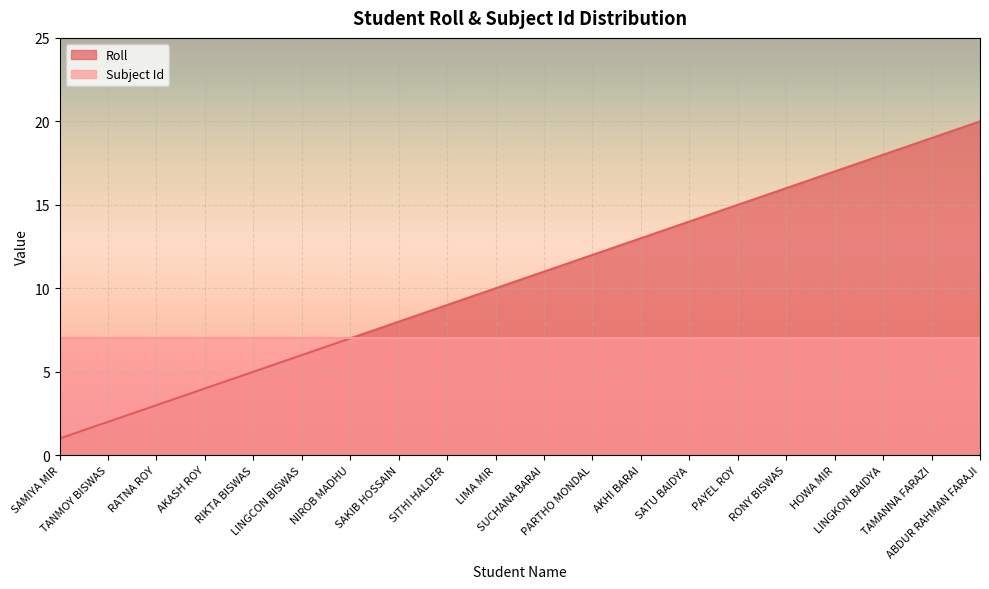

What is the difference between the values at SITHI HALDER and SAKIB HOSSAIN?

1